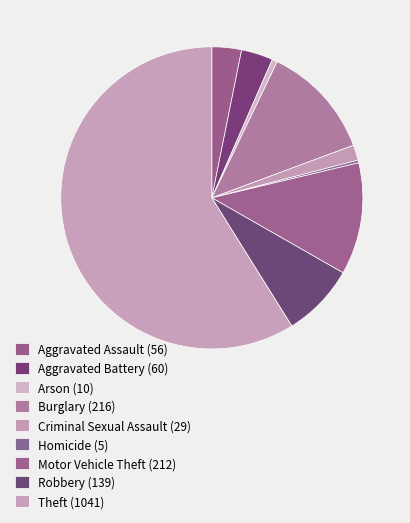

Is the sum of Robbery and Criminal Sexual Assault greater than half?

No